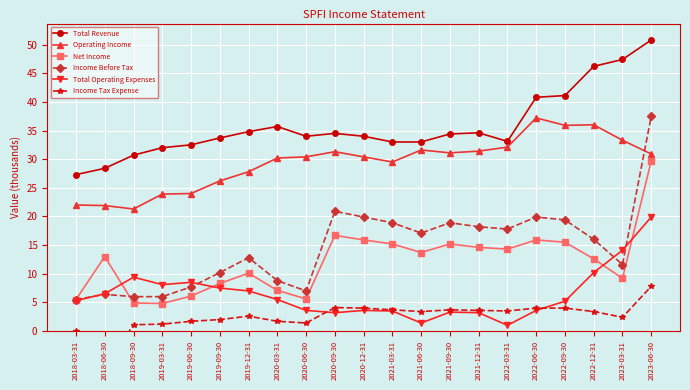

True or false: Income Before Tax and Net Income cross at least once.

True